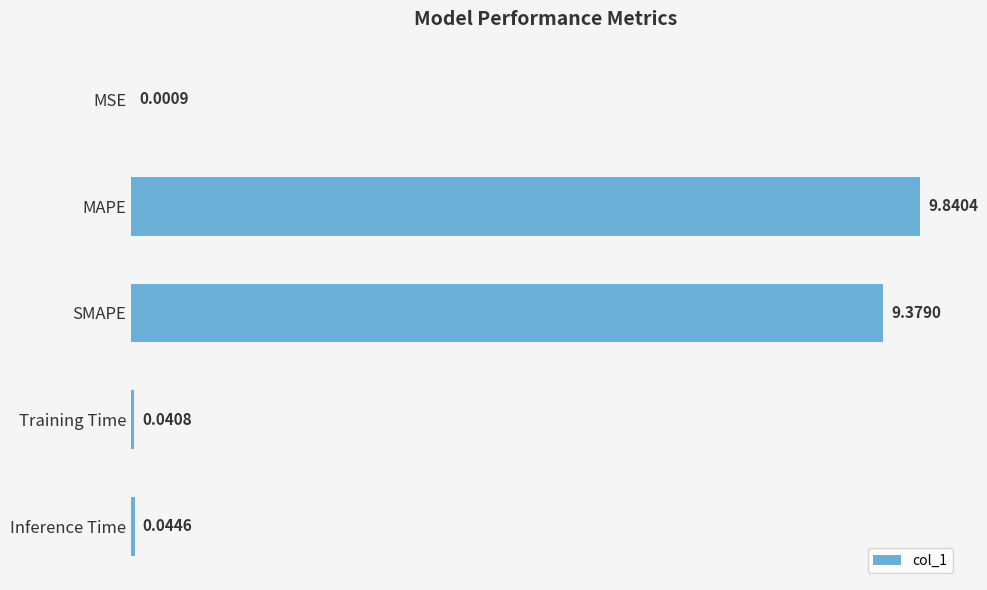

What is the change in value from SMAPE to Inference Time?

-9.3